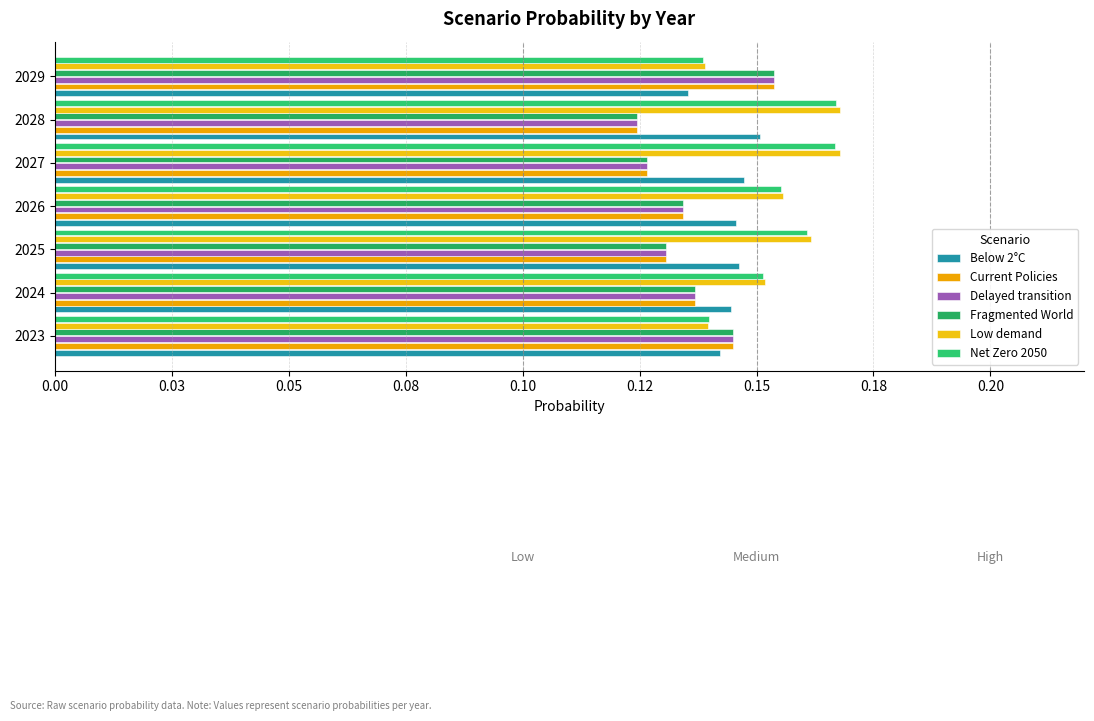

Rank the categories by Fragmented World value from highest to lowest.

2029, 2023, 2024, 2026, 2025, 2027, 2028